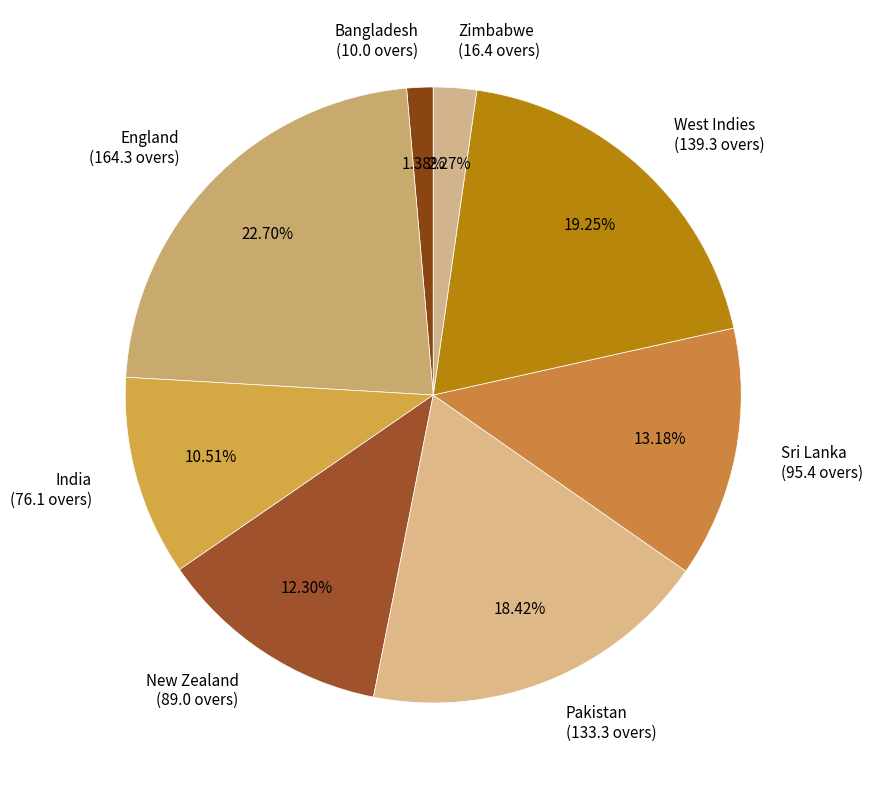

To the nearest percent, what is the average slice percentage?

12%